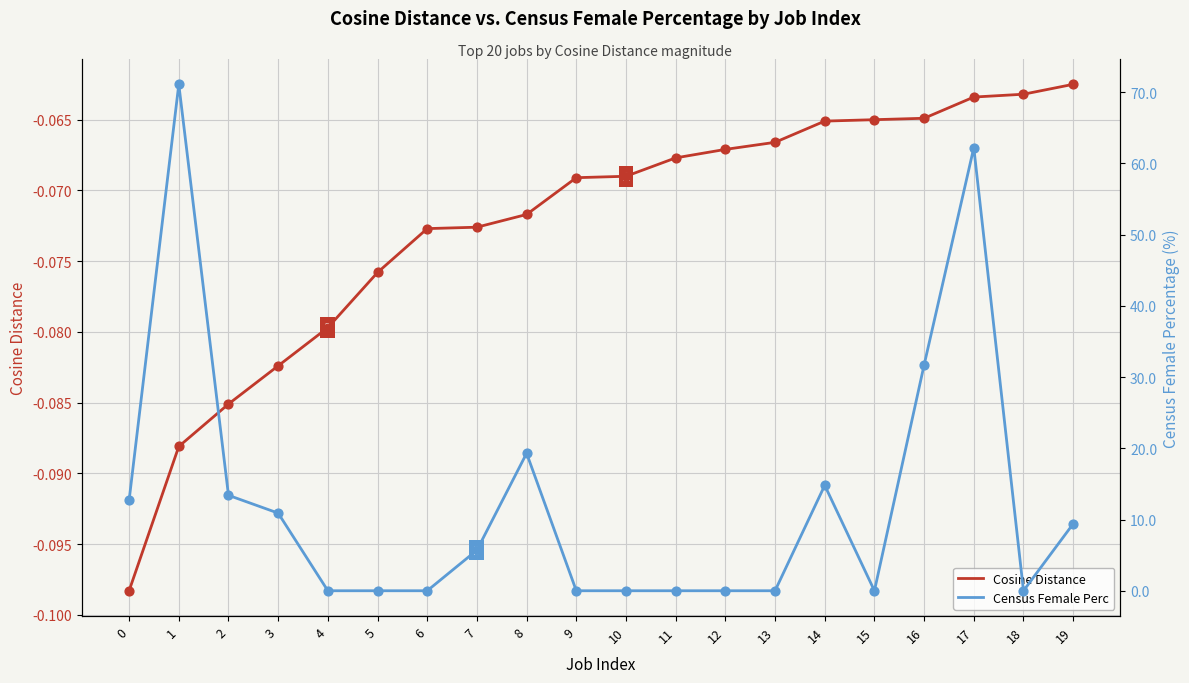

What are all the series names shown in the legend?

Cosine Distance, Census Female Perc